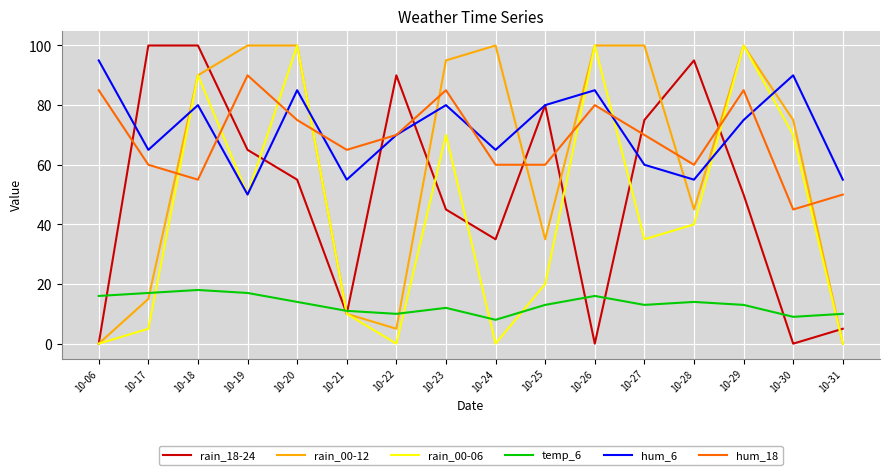

True or false: hum_6 and rain_00-06 cross at least once.

True